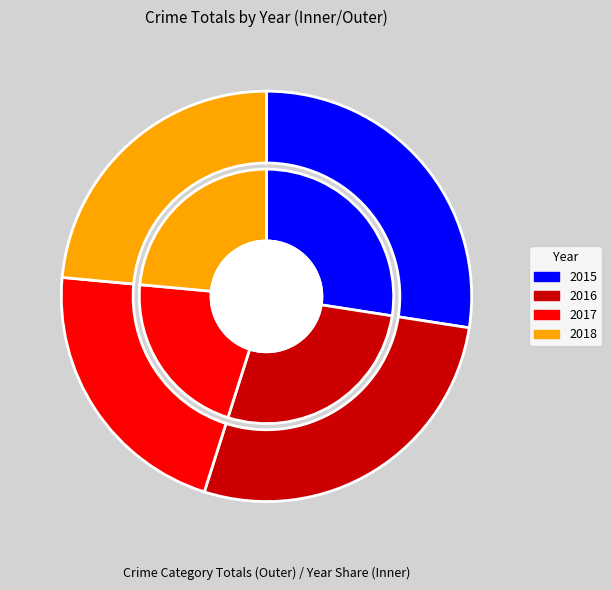

How many segments does this pie chart have?

4